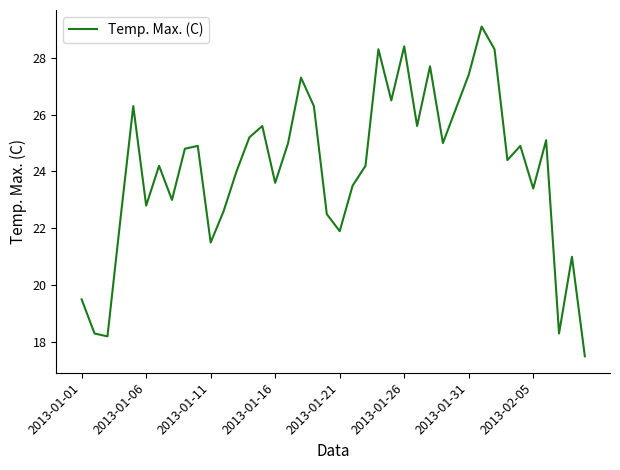

What is the minimum value shown in the chart?

17.5